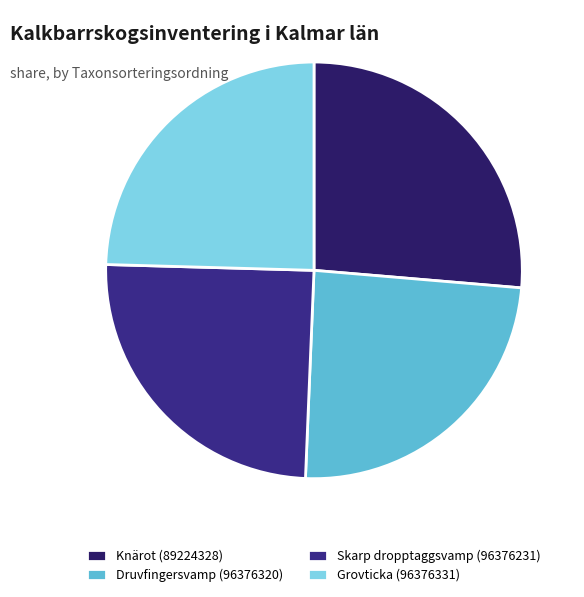

Is it true that Knärot (89224328) is 36% of the pie?

False